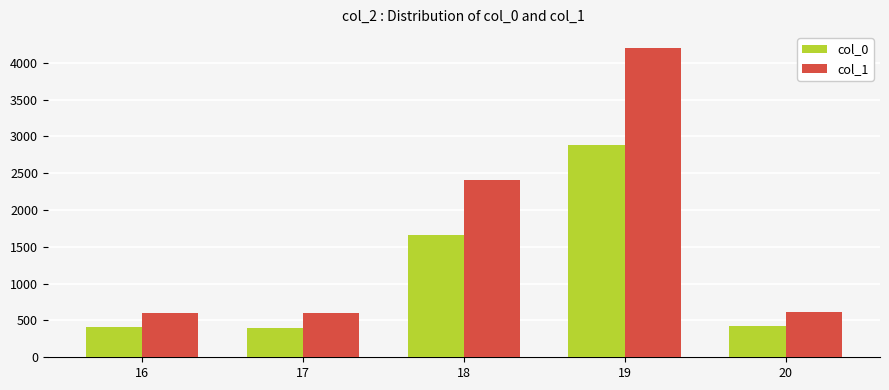

How many series are shown in this chart?

2